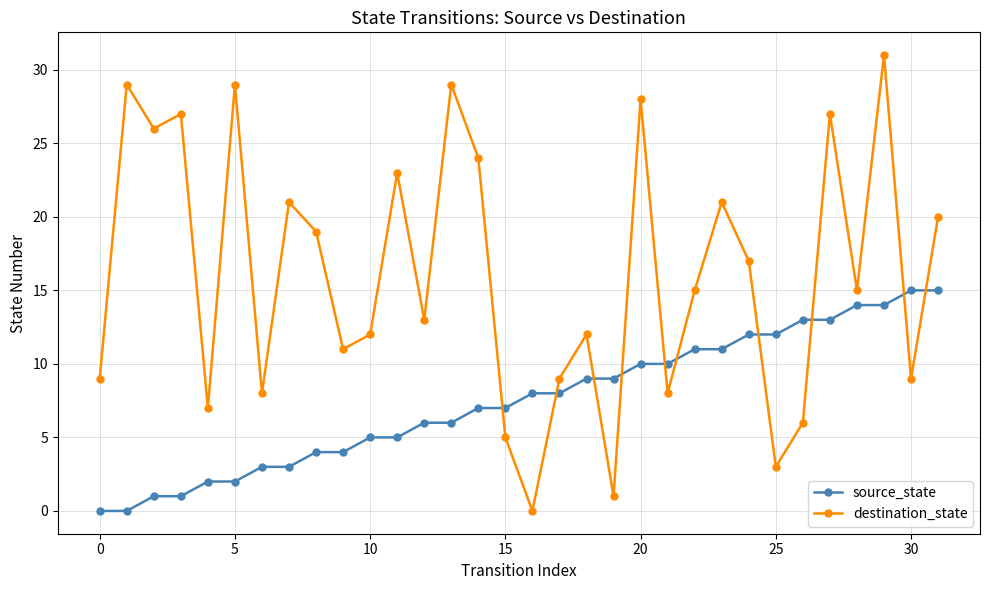

Is this an area chart (filled region under the line)?

No